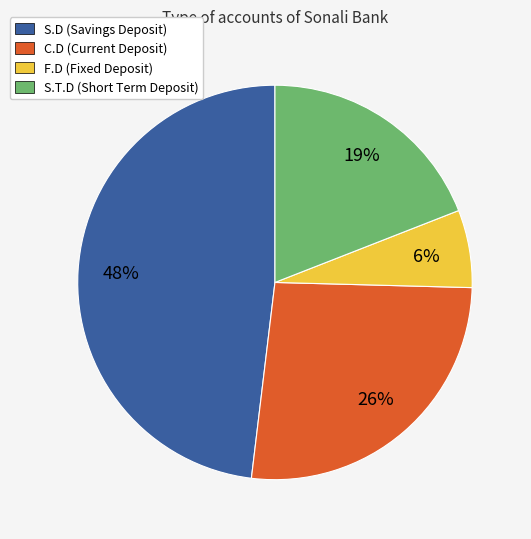

To the nearest percent, what is the difference between the S.D (Savings Deposit) and C.D (Current Deposit) slice percentages?

22%